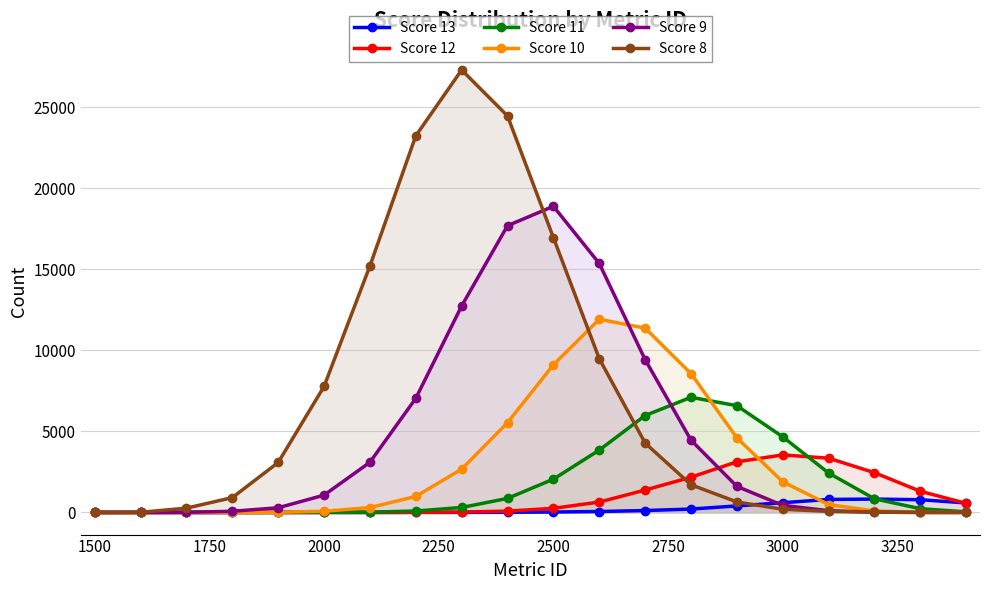

What is the sum of all Score 9 values?

92347